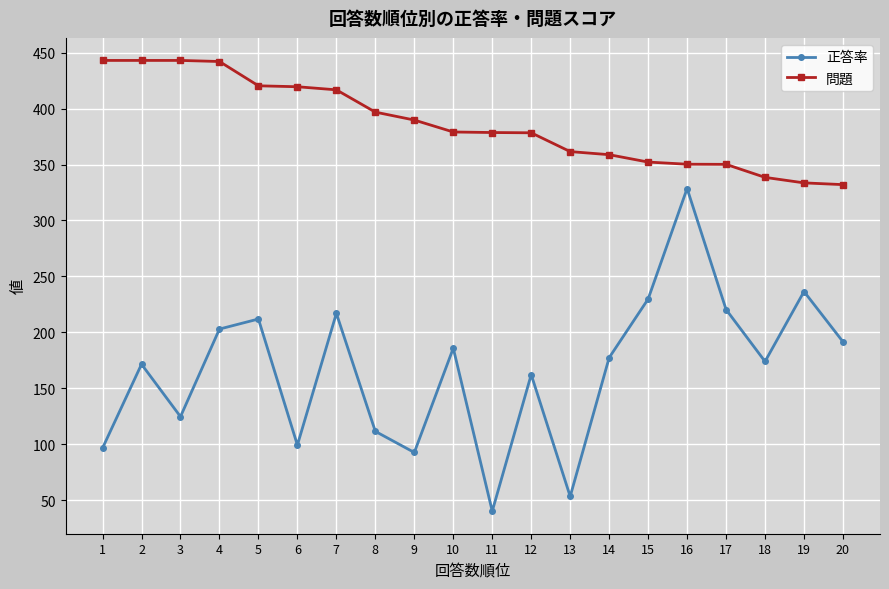

Rank the series by their average value, from lowest to highest.

正答率, 問題